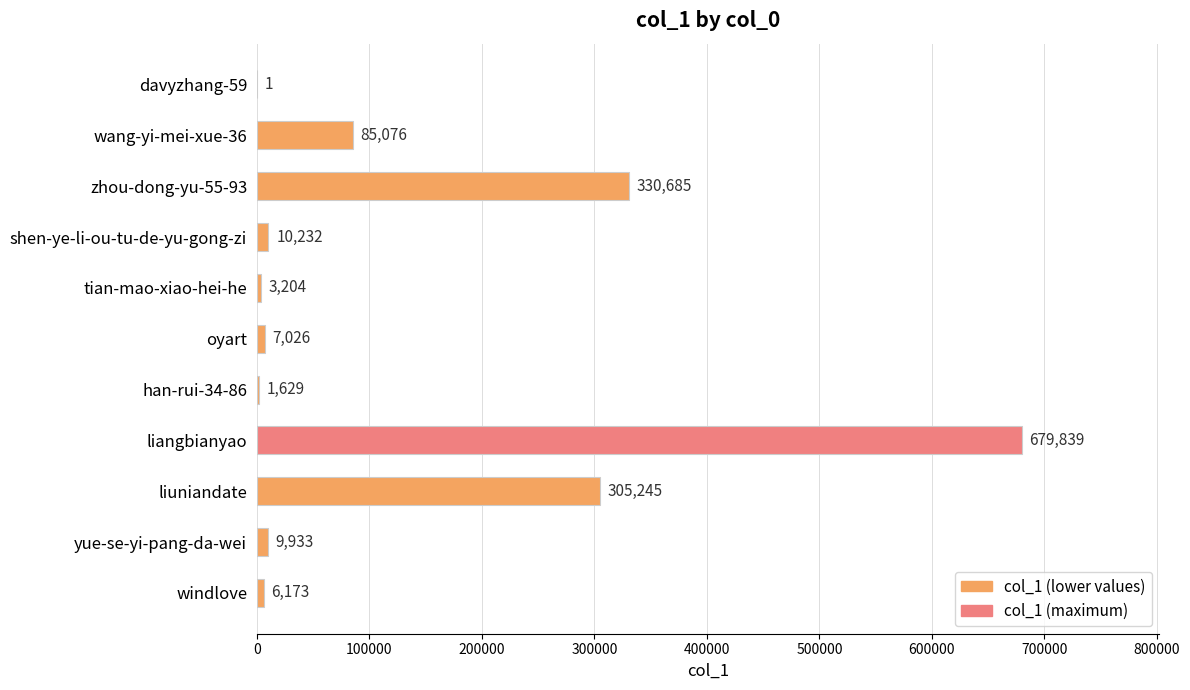

What is the change in value from tian-mao-xiao-hei-he to liangbianyao?

+676635